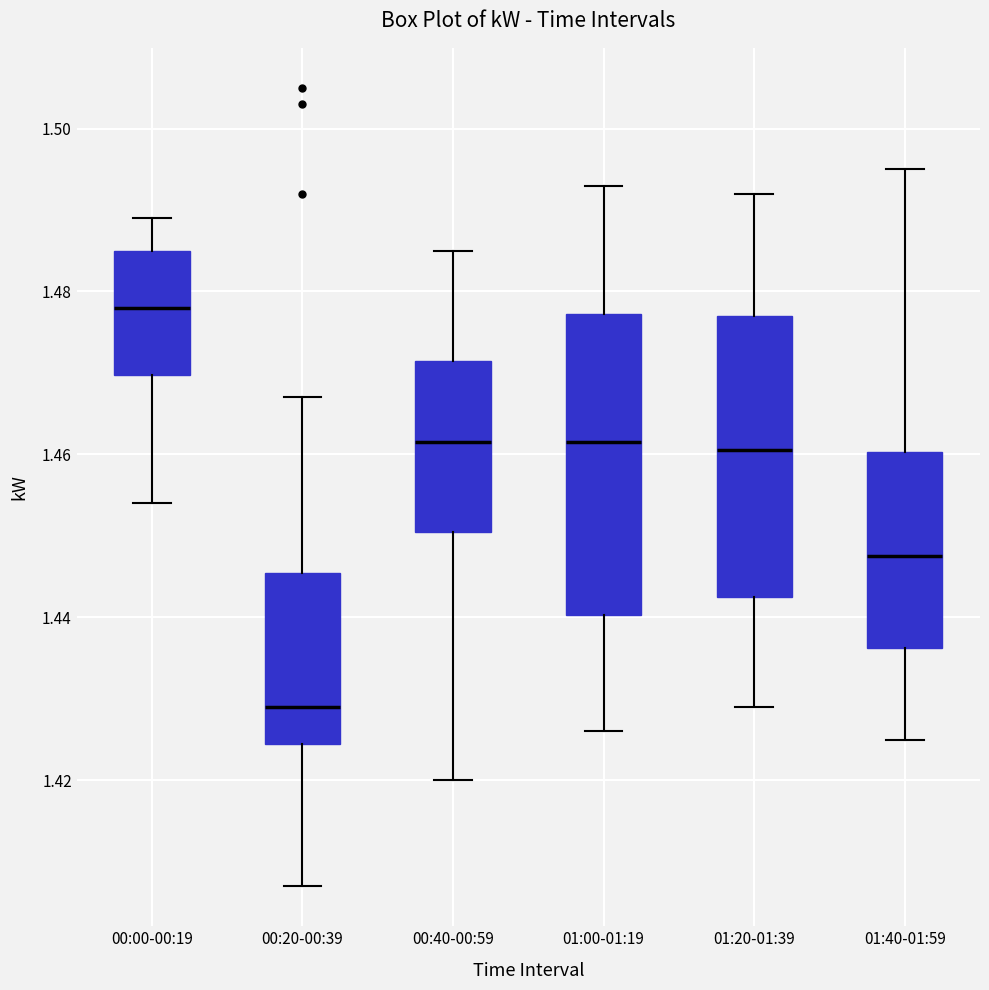

Which box is the tallest, from its lower edge to its upper edge?

01:00-01:19